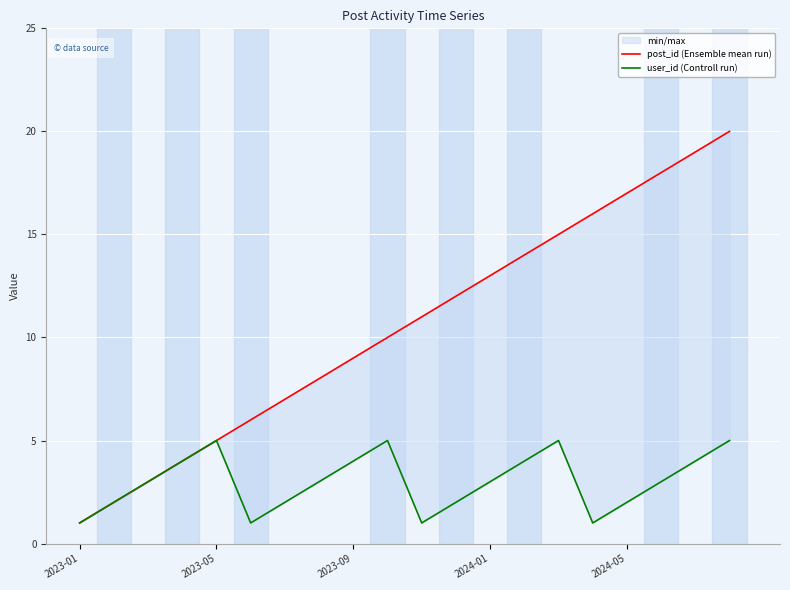

True or false: post_id (Ensemble mean run) has more than 2 interior local peaks.

False